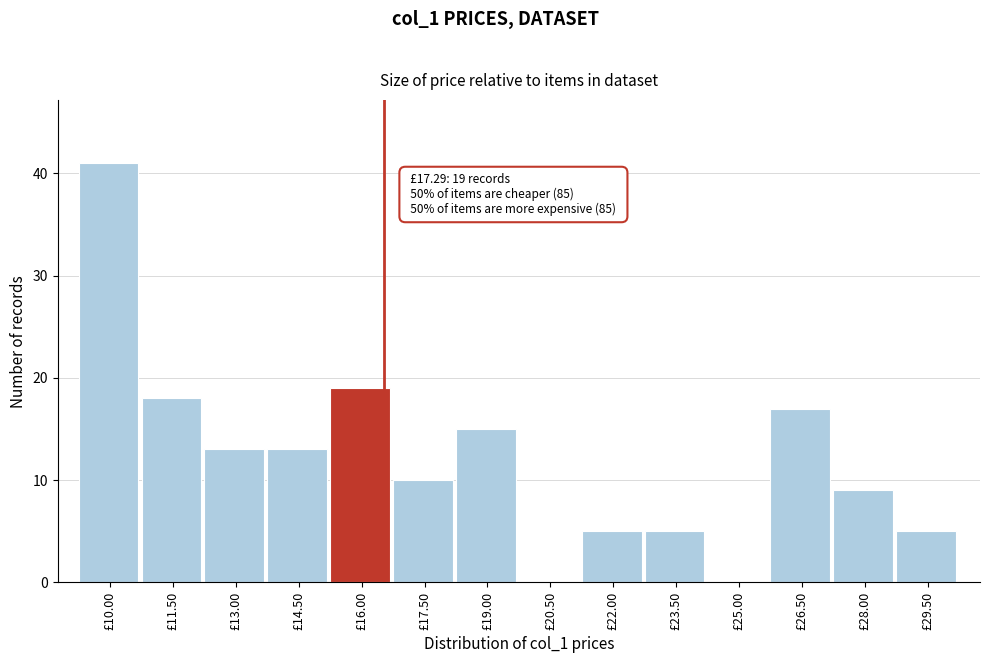

Reading left to right, list all the values displayed in this chart.

£10.00=41	£11.50=18	£13.00=13	£14.50=13	£16.00=19	£17.50=10	£19.00=15	£20.50=0	£22.00=5	£23.50=5	£25.00=0	£26.50=17	£28.00=9	£29.50=5